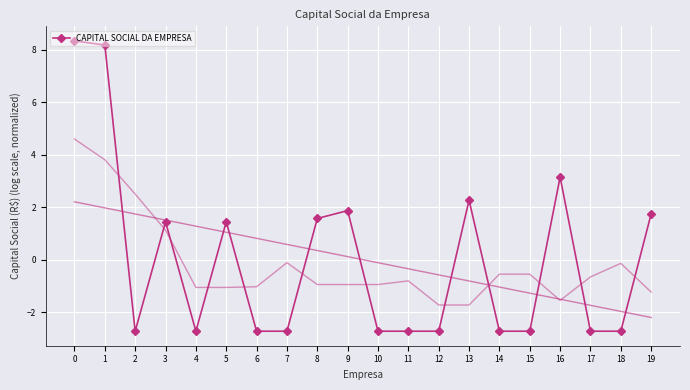

Where is the data nearest to the value 2?

9